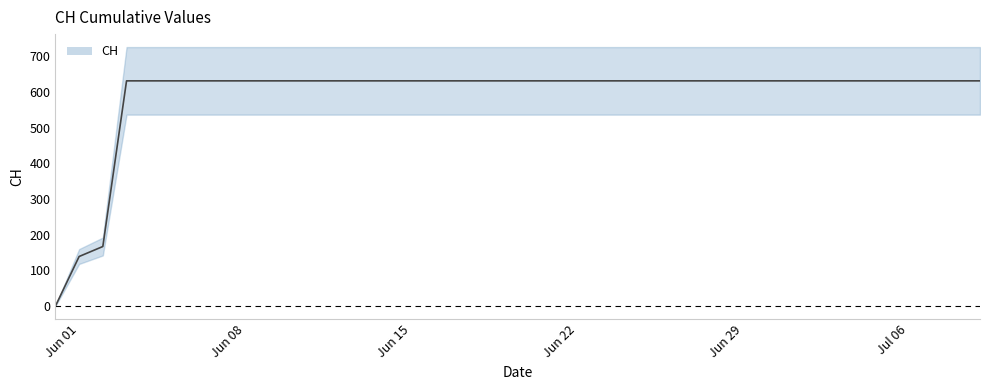

Rank the categories by value from highest to lowest.

2020-06-03, 2020-06-04, 2020-06-05, 2020-06-06, 2020-06-07, 2020-06-08, 2020-06-09, 2020-06-10, 2020-06-11, 2020-06-12, 2020-06-13, 2020-06-14, 2020-06-15, 2020-06-16, 2020-06-17, 2020-06-18, 2020-06-19, 2020-06-20, 2020-06-21, 2020-06-22, 2020-06-23, 2020-06-24, 2020-06-25, 2020-06-26, 2020-06-27, 2020-06-28, 2020-06-29, 2020-06-30, 2020-07-01, 2020-07-02, 2020-07-03, 2020-07-04, 2020-07-05, 2020-07-06, 2020-07-07, 2020-07-08, 2020-07-09, 2020-06-02, 2020-06-01, 2020-05-31